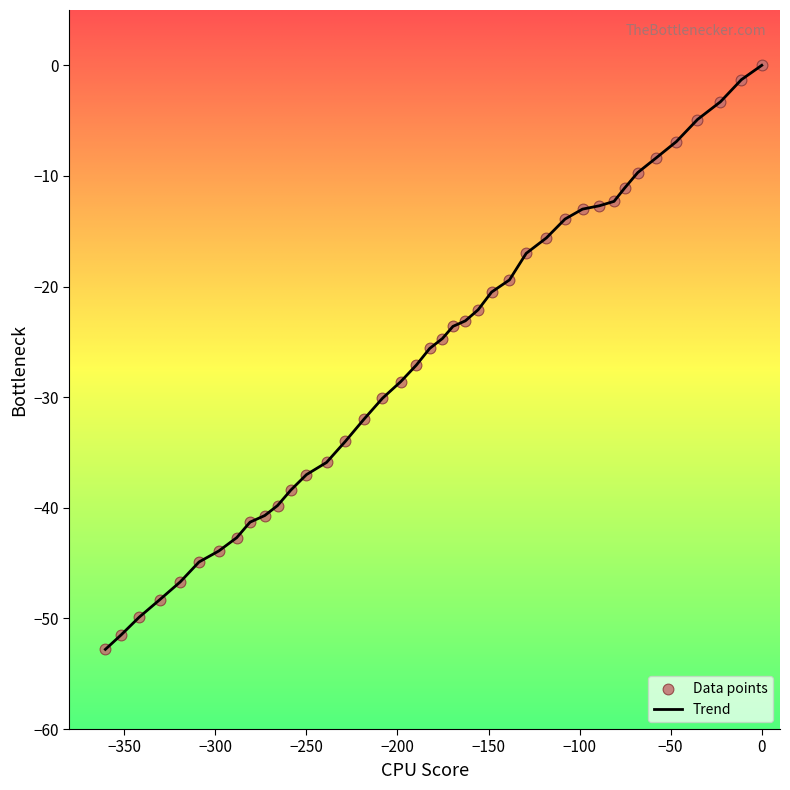

What is the minimum value shown in the chart?

-52.8